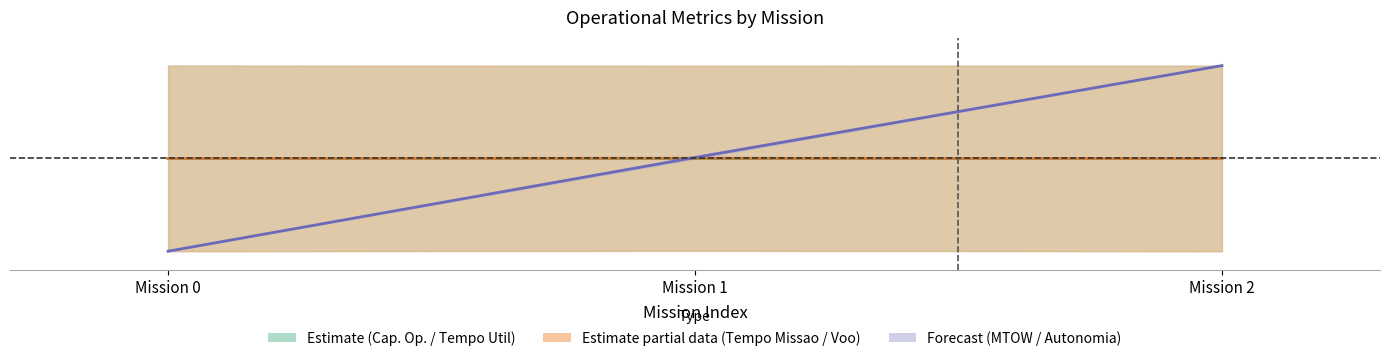

What is the total value across all series at Mission 1?

1.5